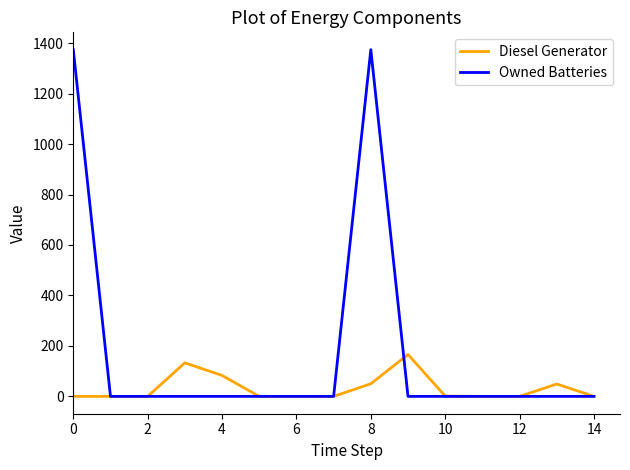

True or false: Diesel Generator has more than 0 points higher than both neighbors.

True